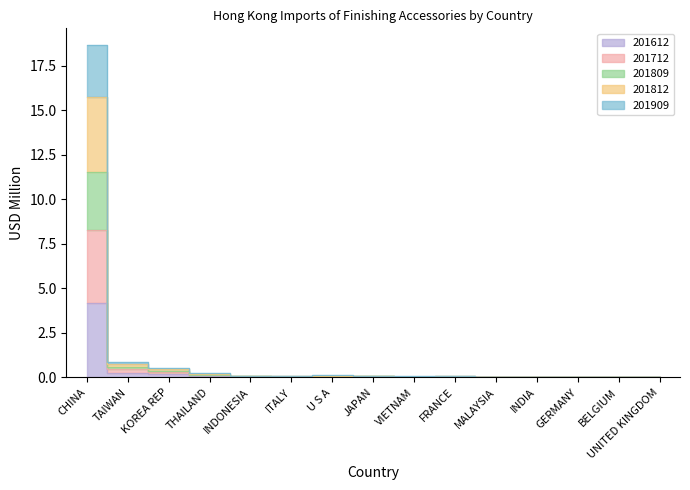

At which category is the sum across all series the highest?

CHINA